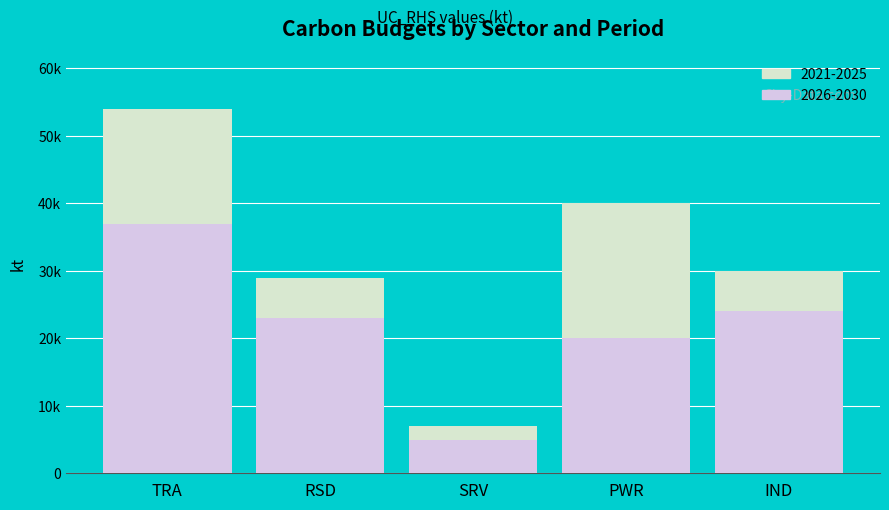

At which label does 2021-2025 first exceed 30000?

TRA